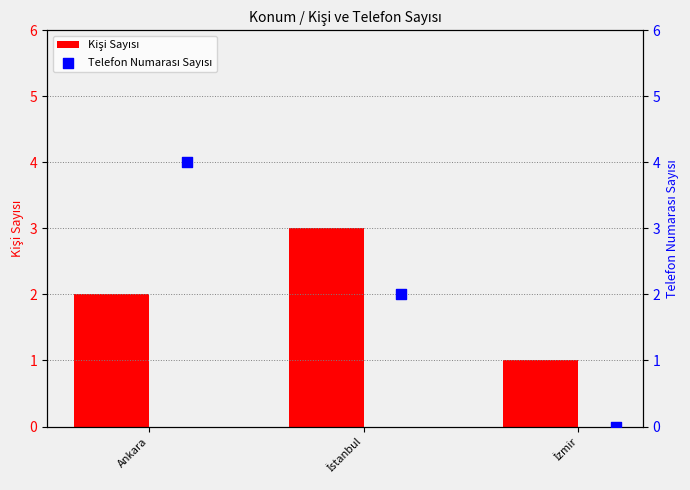

Which series contains the lowest Y value?

Telefon Numarası Sayısı